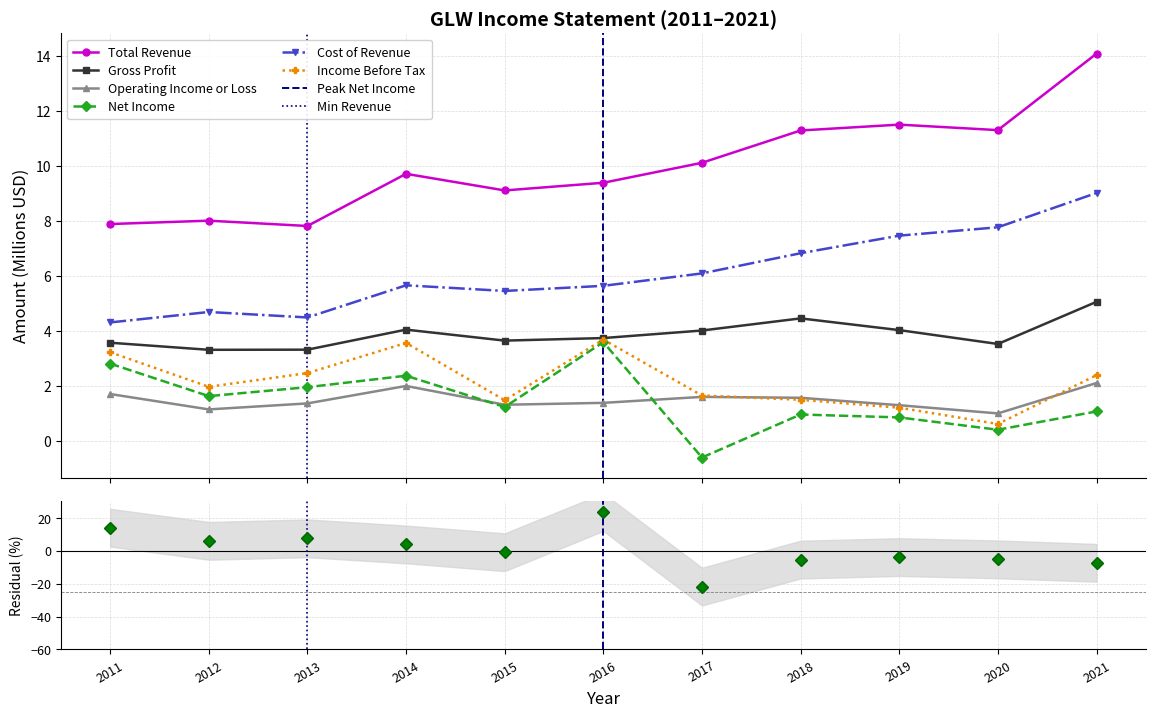

What is the highest value of the Total Revenue series?

14.1